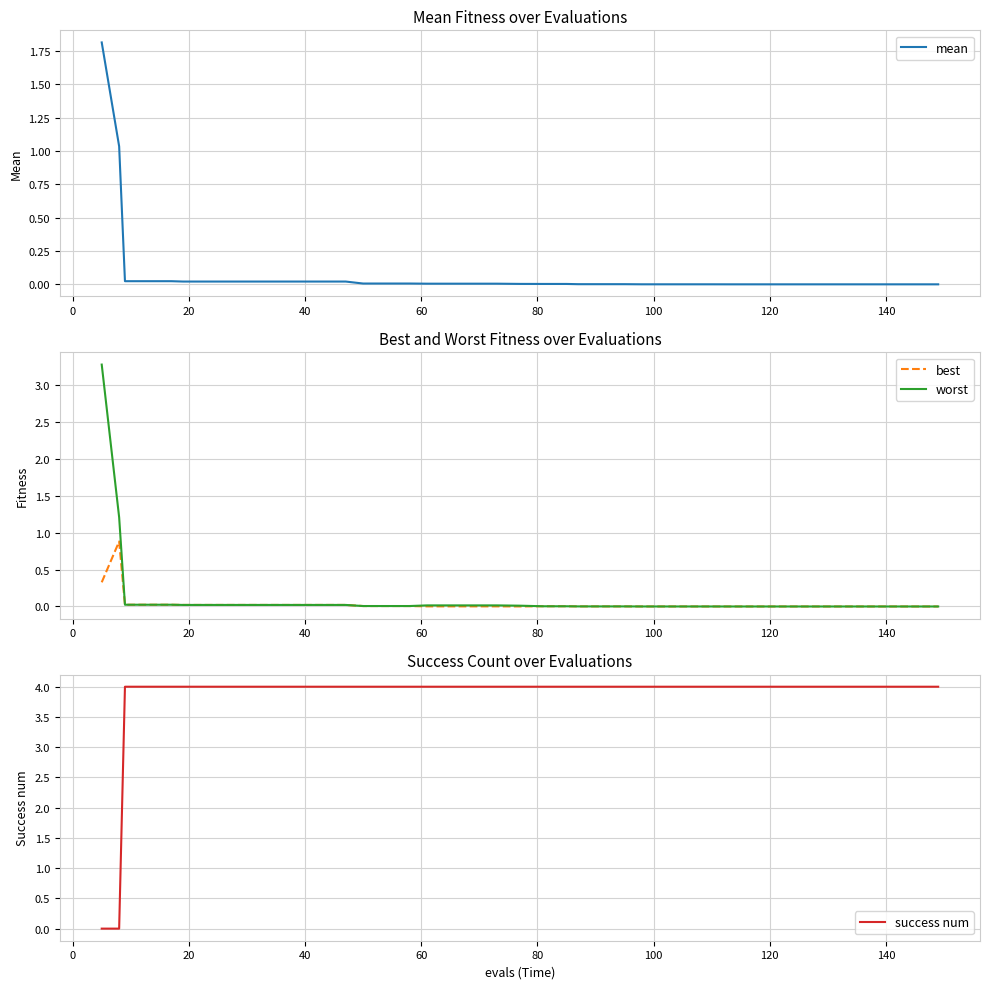

The mean series shows 0.0 at 140. True or false?

False